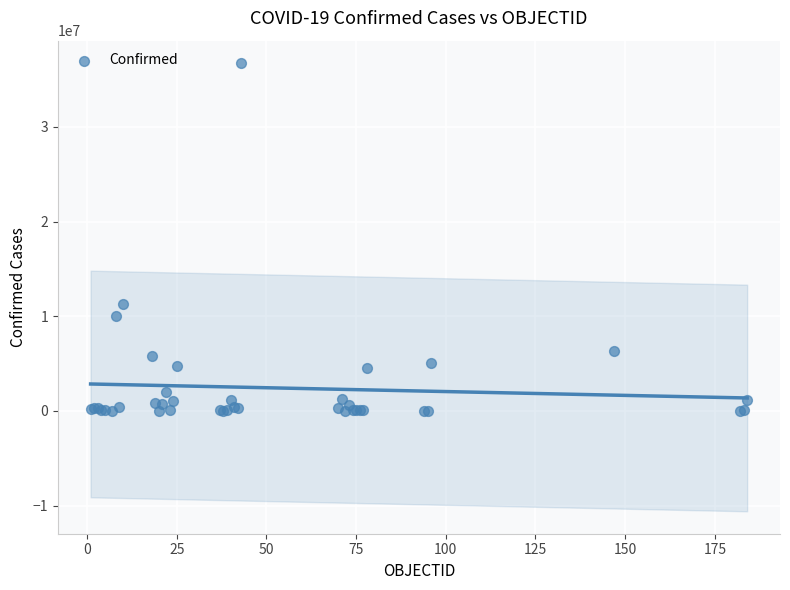

What Y value in the scatter plot is closest to 18369282?

11274262